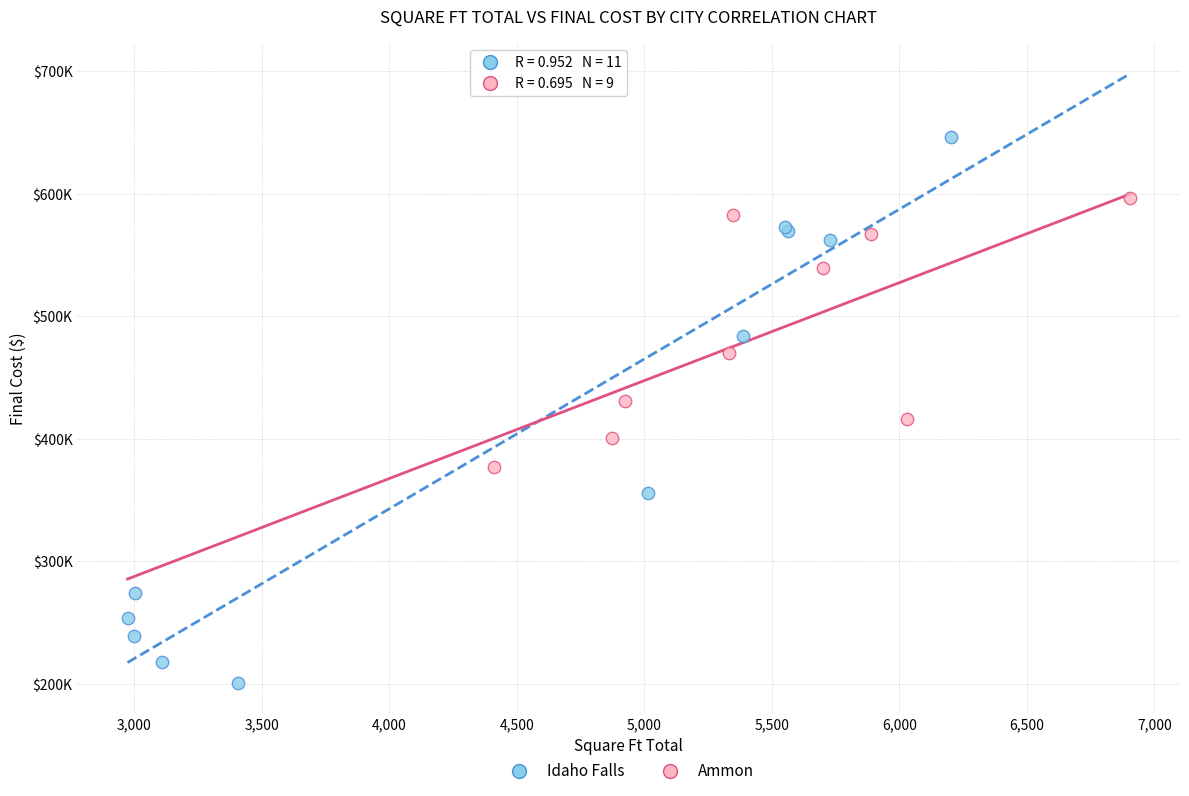

Which series has the largest Y range (max minus min)?

Idaho Falls